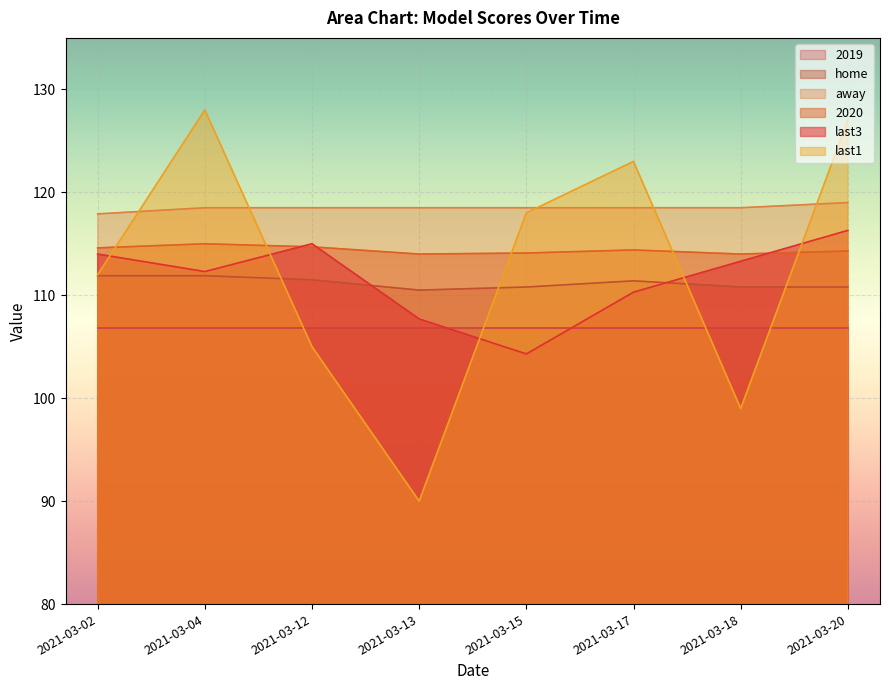

The away series shows 172.5 at 2021-03-02. True or false?

False